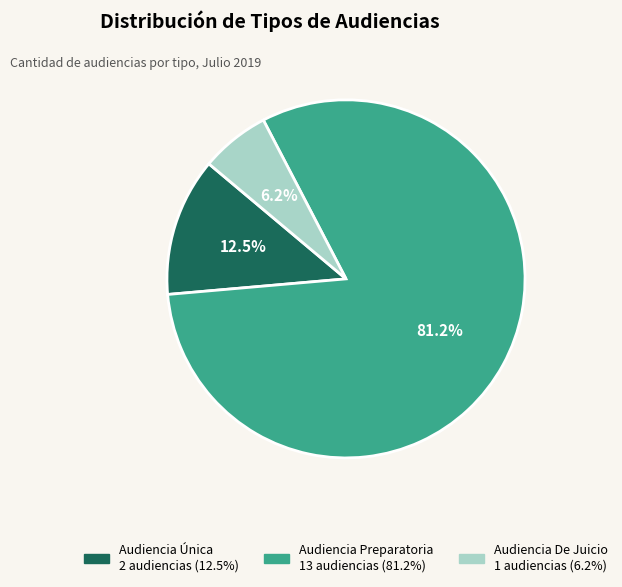

The Audiencia De Juicio slice represents 6% of the pie. True or false?

True